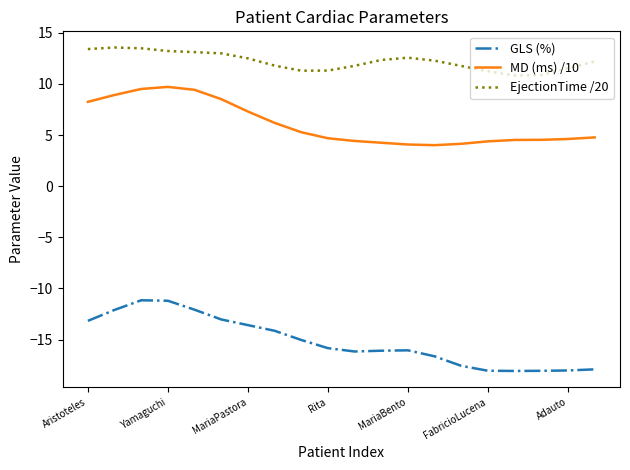

Which series has the widest spread of values?

GLS (%)